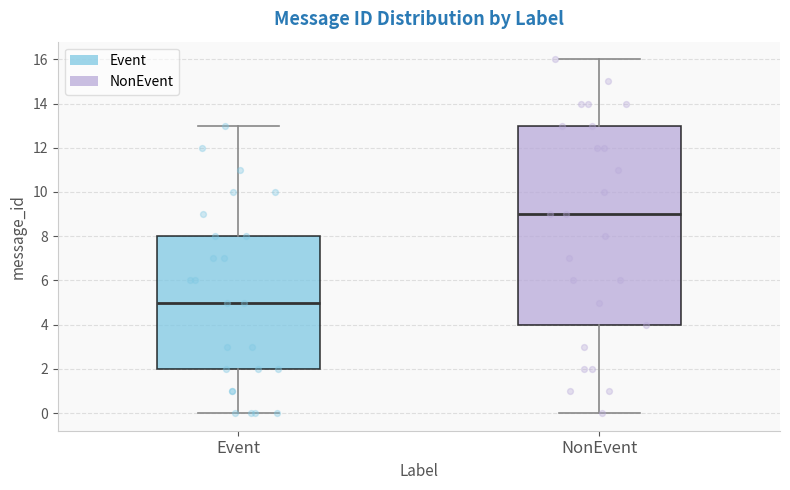

Reading left to right, transcribe this box plot: for each box, give where its median line is, the range the box spans, and where its two whiskers end, as read against the y-axis. The values are not printed on the chart, so give them approximately, as read against the axis.

Event: median 5, box 2 to 8, whiskers 0 to 13
NonEvent: median 9, box 4 to 13, whiskers 0 to 16